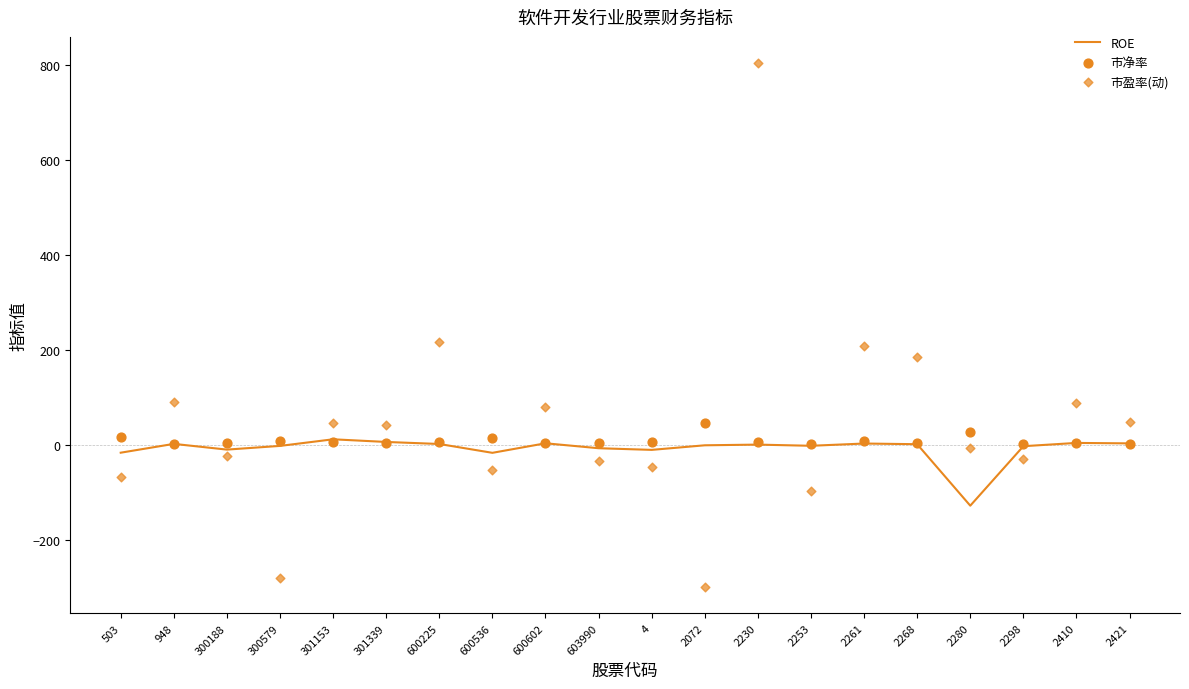

At how many categories does at least one series exceed 776?

1